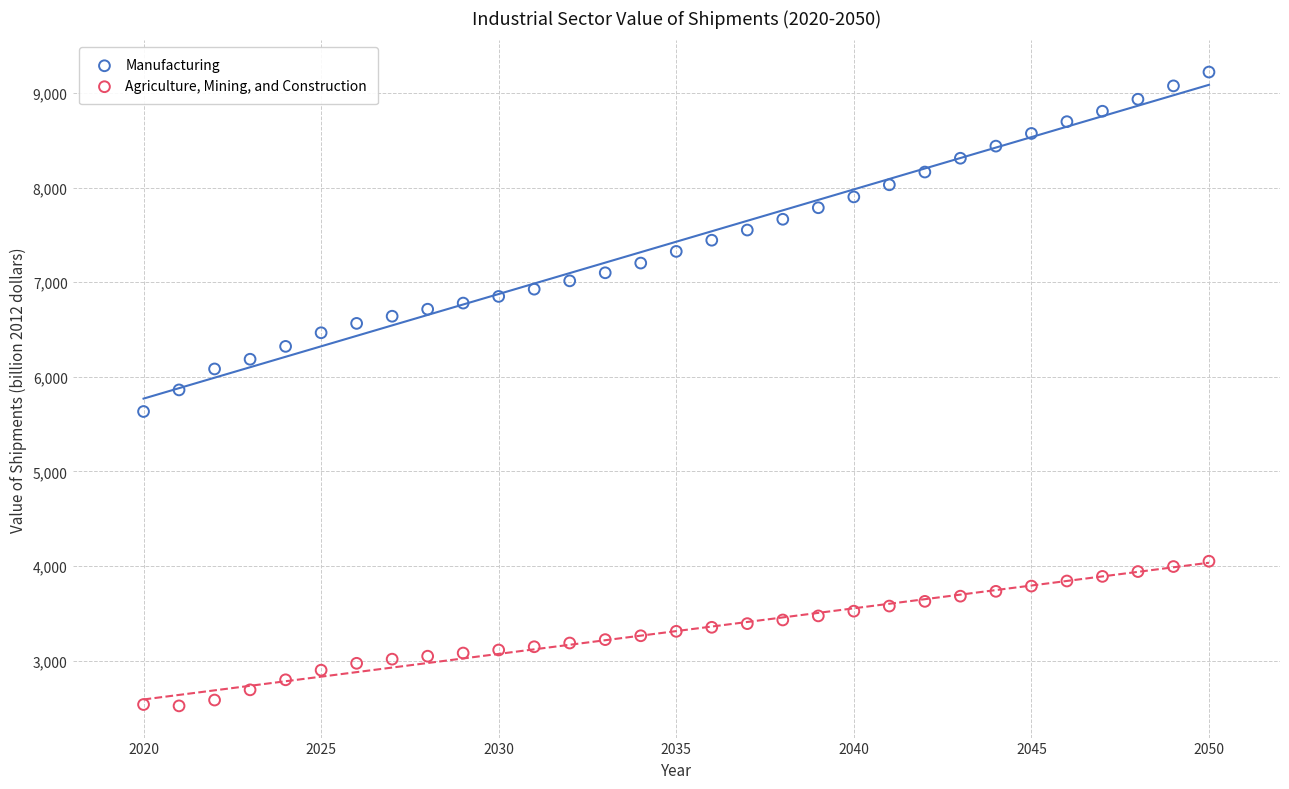

What is the X range (max minus min) for the scatter plot?

30.0